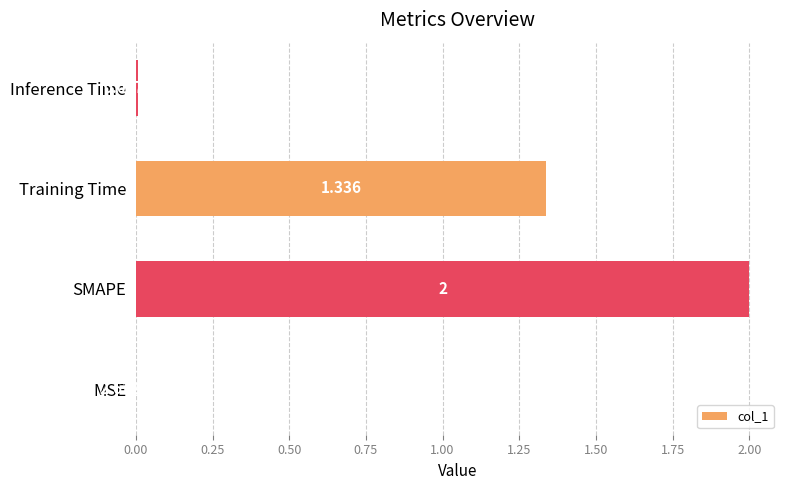

Which has a higher value, MSE or Inference Time?

Inference Time